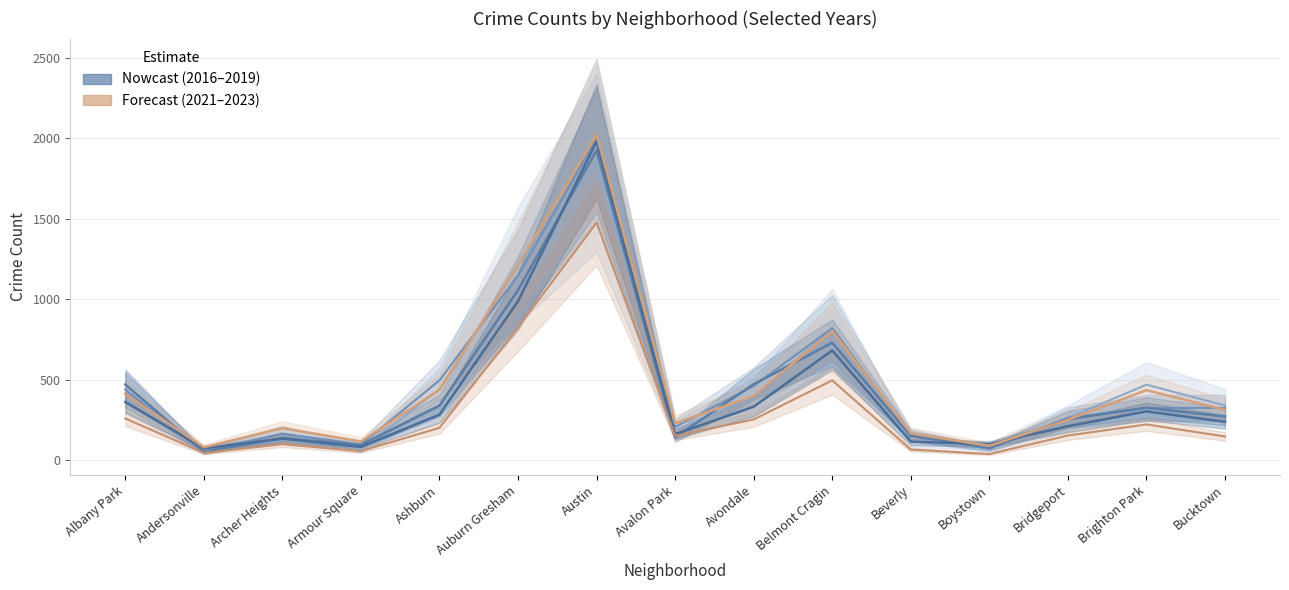

Reading left to right, what are all the values shown in this chart?

2023: Albany Park=410	Andersonville=79	Archer Heights=198	Armour Square=115	Ashburn=436	Auburn Gresham=1213	Austin=2022	Avalon Park=228	Avondale=397	Belmont Cragin=802	Beverly=165	Boystown=88	Bridgeport=250	Brighton Park=434	Bucktown=311
2016: Albany Park=412	Andersonville=61	Archer Heights=164	Armour Square=67	Ashburn=439	Auburn Gresham=1209	Austin=1849	Avalon Park=186	Avondale=392	Belmont Cragin=818	Beverly=120	Boystown=82	Bridgeport=261	Brighton Park=468	Bucktown=339
2017: Albany Park=438	Andersonville=50	Archer Heights=164	Armour Square=95	Ashburn=495	Auburn Gresham=1147	Austin=1997	Avalon Park=205	Avondale=460	Belmont Cragin=820	Beverly=154	Boystown=69	Bridgeport=262	Brighton Park=323	Bucktown=324
2018: Albany Park=469	Andersonville=51	Archer Heights=136	Armour Square=93	Ashburn=339	Auburn Gresham=1056	Austin=1926	Avalon Park=141	Avondale=471	Belmont Cragin=729	Beverly=150	Boystown=76	Bridgeport=254	Brighton Park=325	Bucktown=270
2019: Albany Park=360	Andersonville=72	Archer Heights=133	Armour Square=81	Ashburn=282	Auburn Gresham=987	Austin=1981	Avalon Park=160	Avondale=331	Belmont Cragin=681	Beverly=114	Boystown=99	Bridgeport=210	Brighton Park=302	Bucktown=237
2021: Albany Park=258	Andersonville=44	Archer Heights=98	Armour Square=55	Ashburn=200	Auburn Gresham=825	Austin=1475	Avalon Park=150	Avondale=252	Belmont Cragin=495	Beverly=65	Boystown=37	Bridgeport=152	Brighton Park=221	Bucktown=146